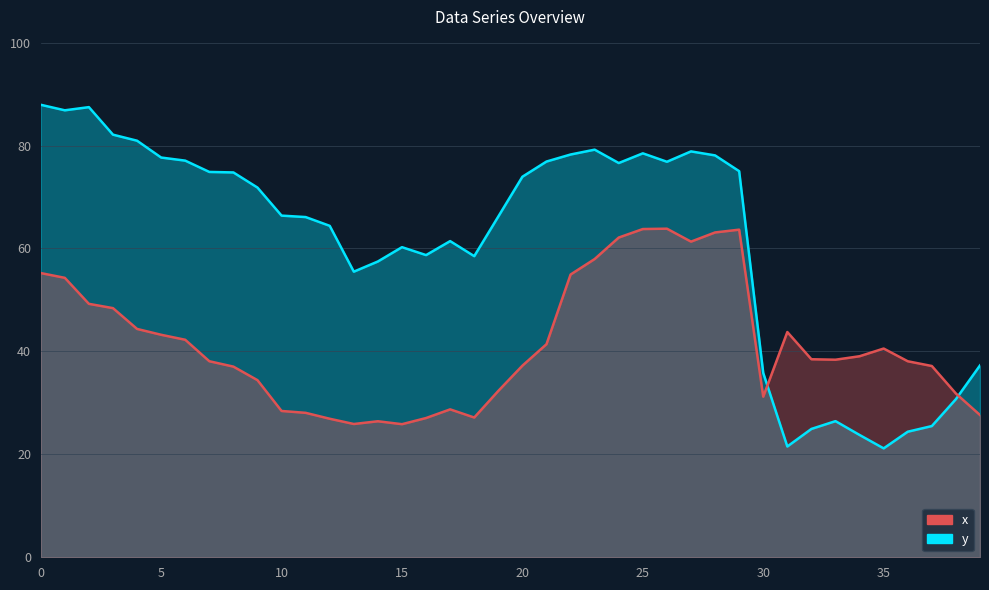

What are all the series names shown in the legend?

x, y